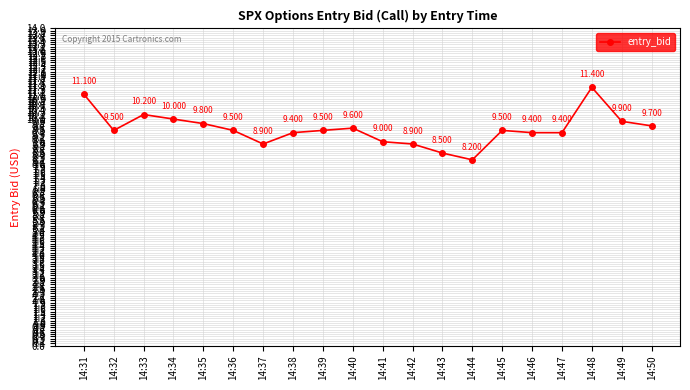

Reading right to left, what are all the values shown in this chart?

14:50=9.7	14:49=9.9	14:48=11.4	14:47=9.4	14:46=9.4	14:45=9.5	14:44=8.2	14:43=8.5	14:42=8.9	14:41=9.0	14:40=9.6	14:39=9.5	14:38=9.4	14:37=8.9	14:36=9.5	14:35=9.8	14:34=10.0	14:33=10.2	14:32=9.5	14:31=11.1